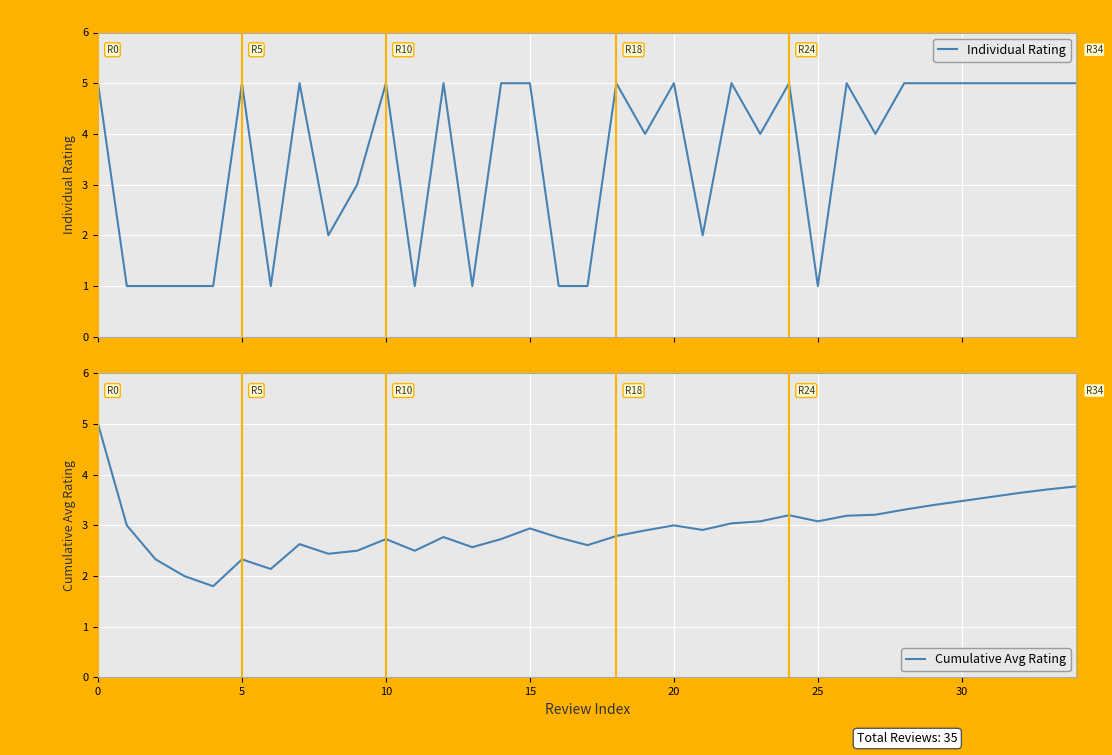

True or false: Cumulative Avg Rating and Individual Rating cross at least once.

True